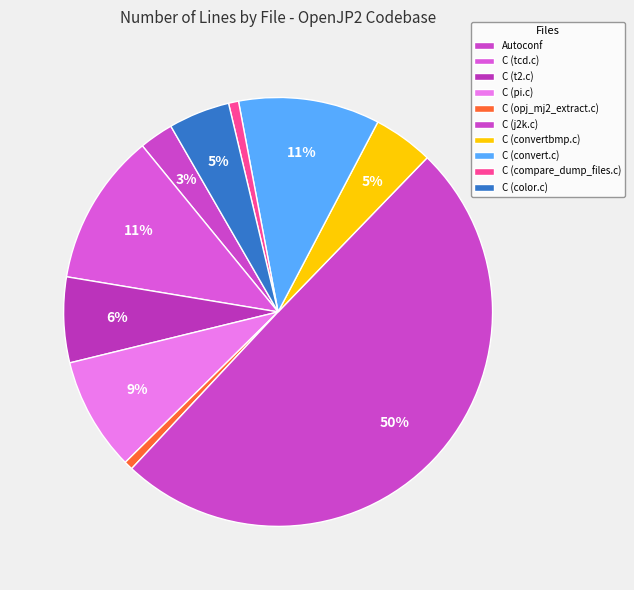

How many slices are in this pie chart?

10